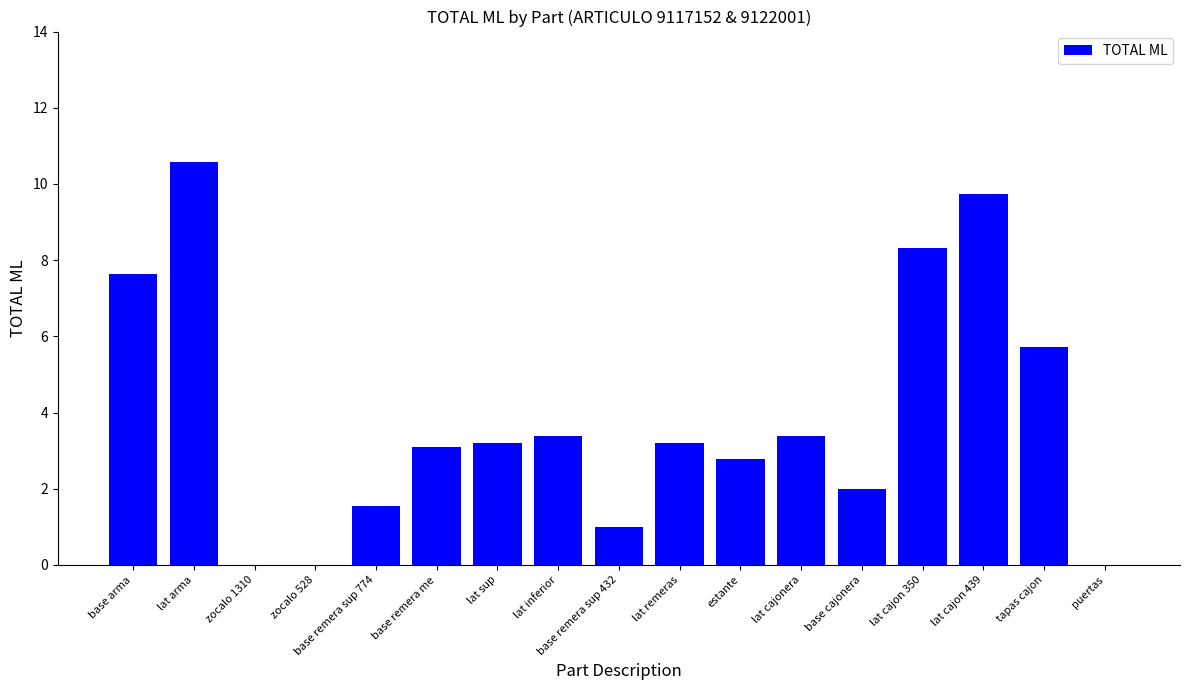

The value at puertas is 0.0. True or false?

True